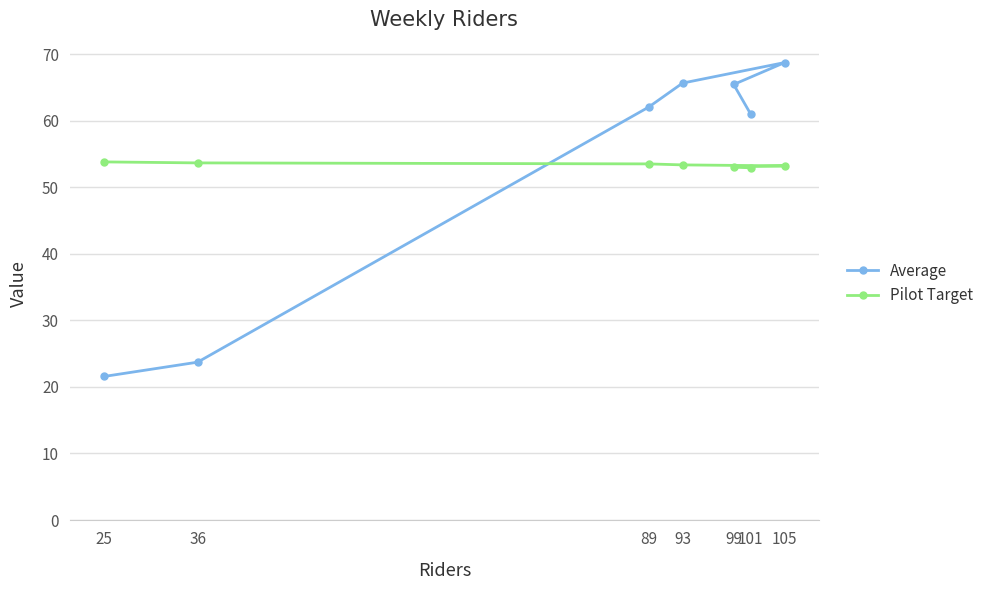

The value of Pilot Target at 89 is 53.5. True or false?

True